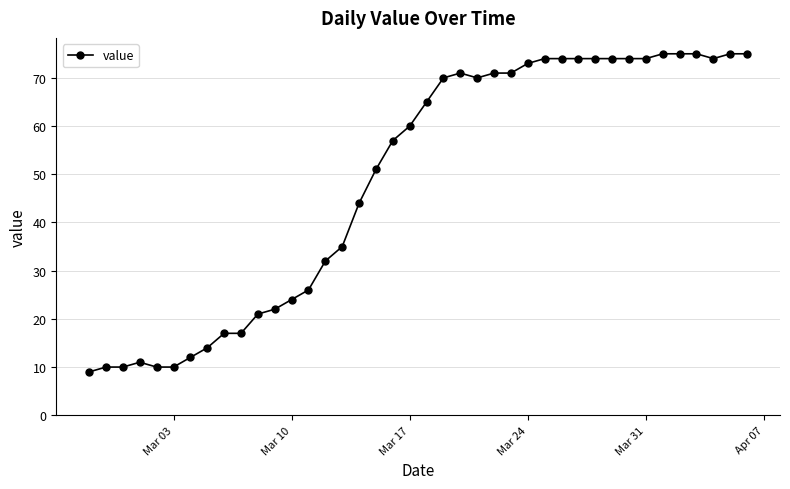

What is the average value?

49